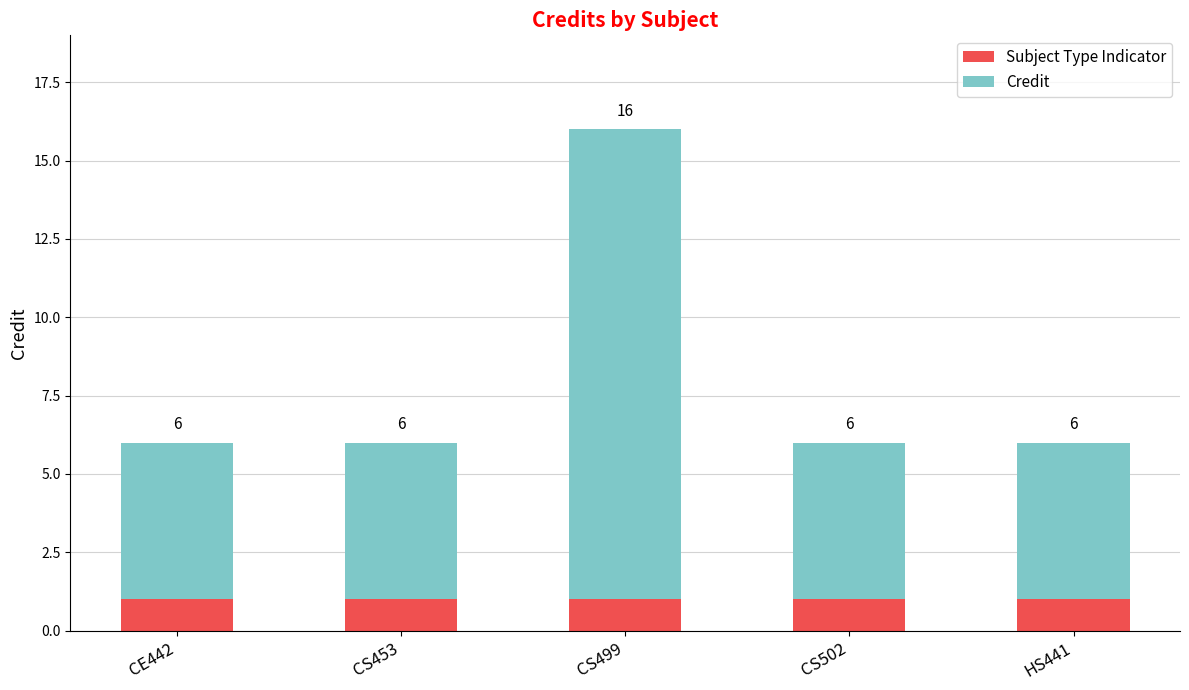

What is the value of the Subject Type Indicator bar at the 5th from the left?

1